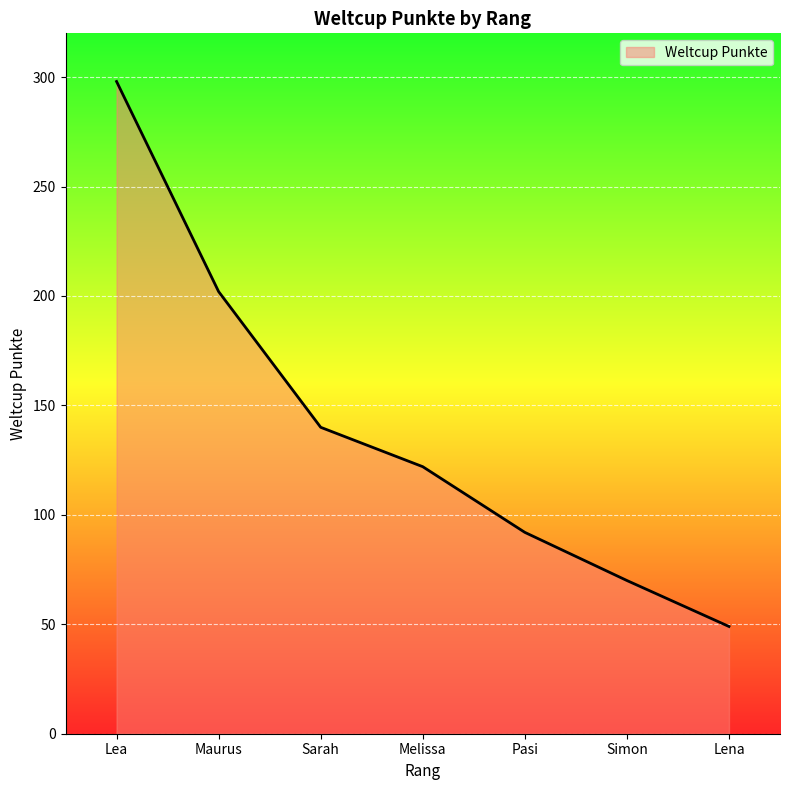

What is the change in value from Melissa to Lena?

-73